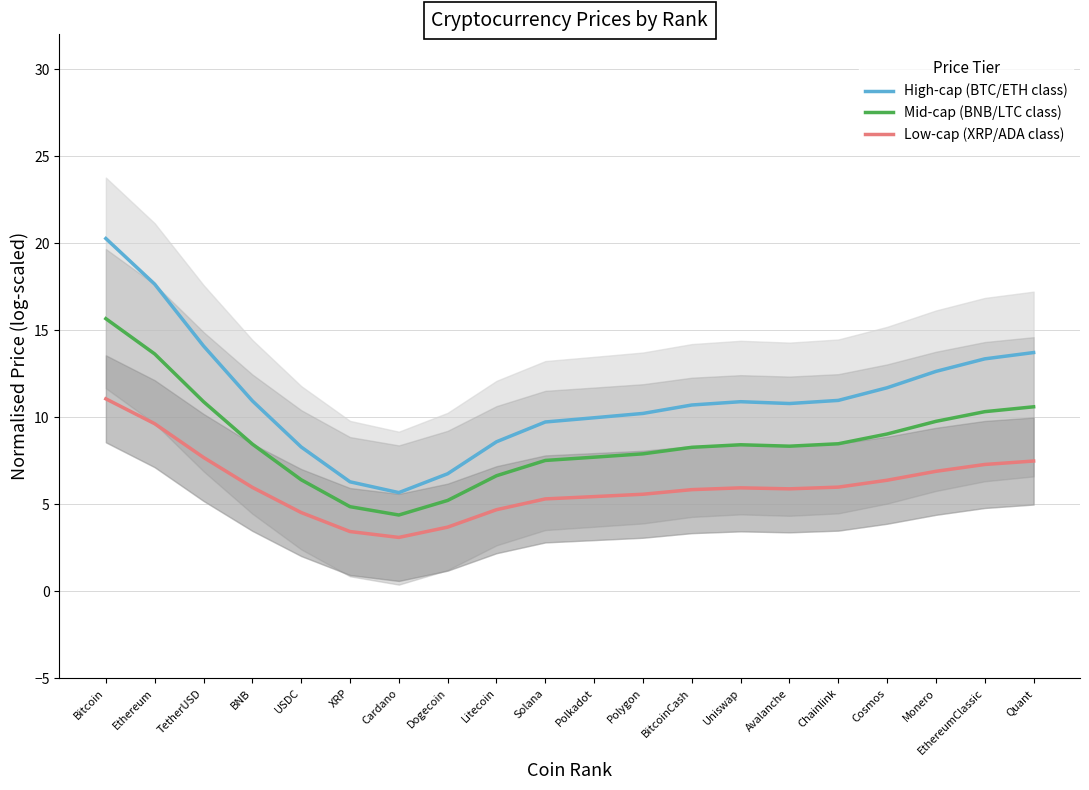

At which category does High-cap (BTC/ETH class) reach its first local valley?

Cardano